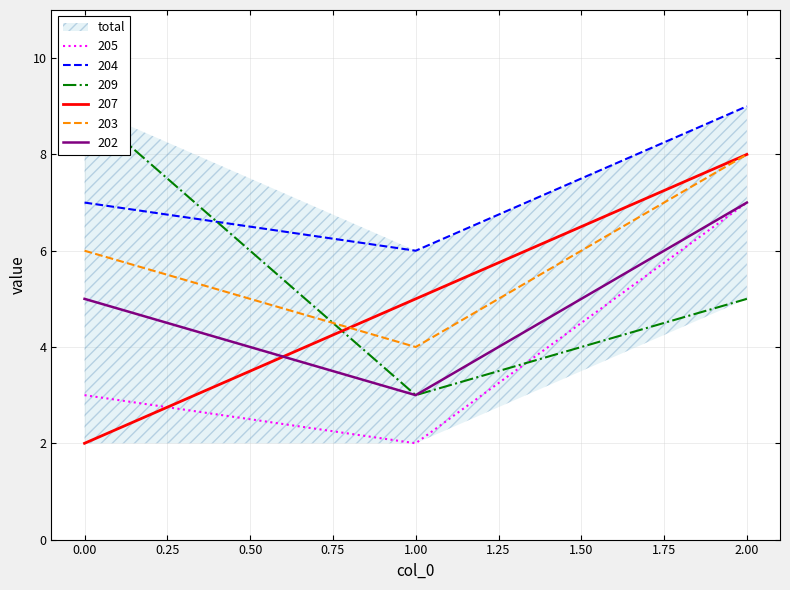

What is the spread (max minus min) of values at 0?

7